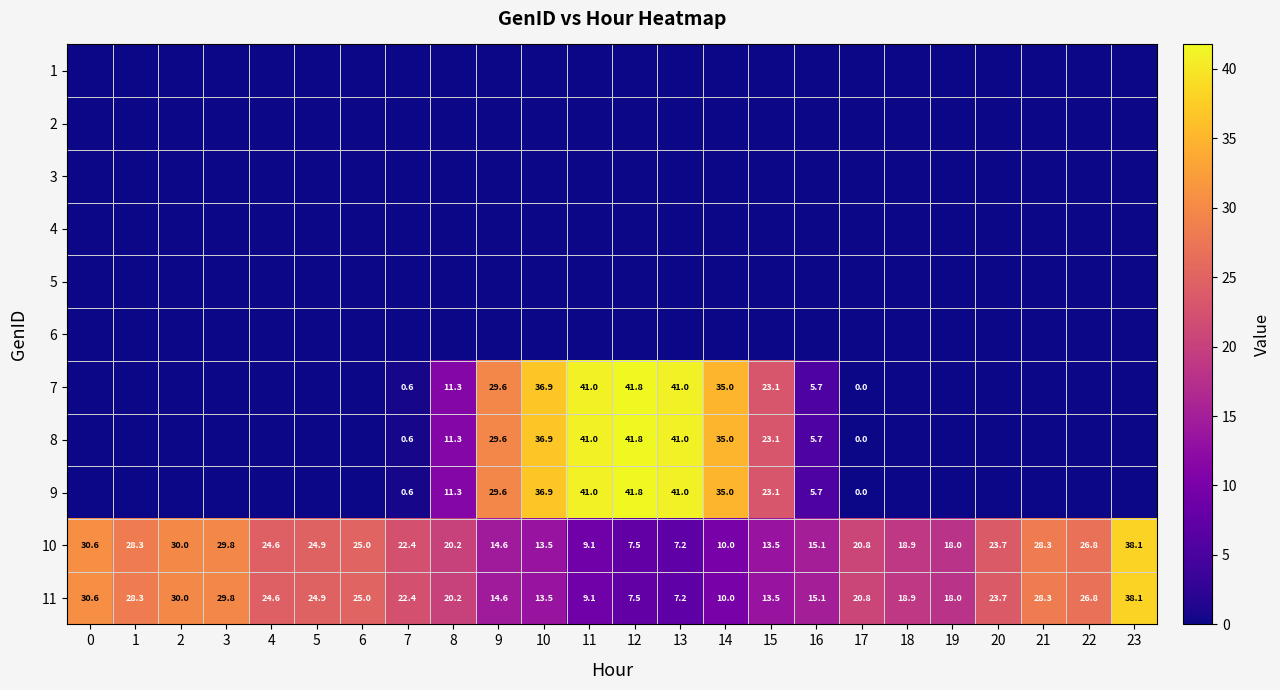

Which category has the highest value across all series?

12